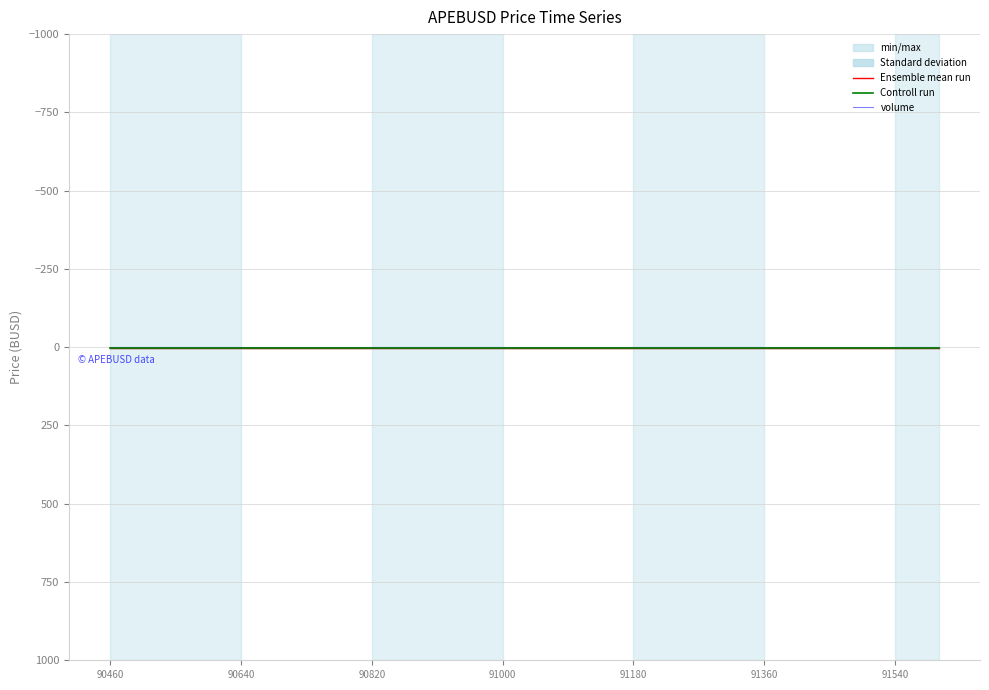

How many lines are shown in the chart?

3